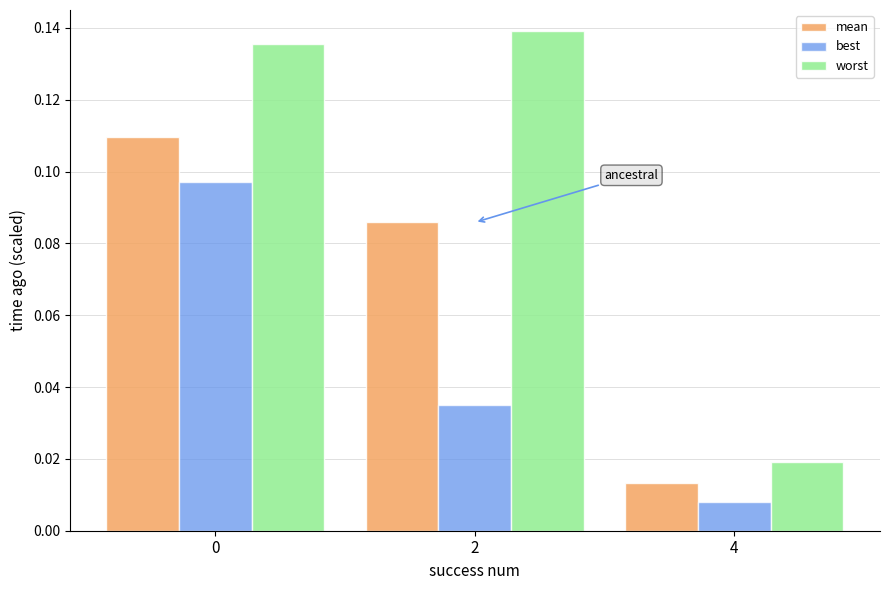

Rank the series by their maximum value, from highest to lowest.

worst, mean, best